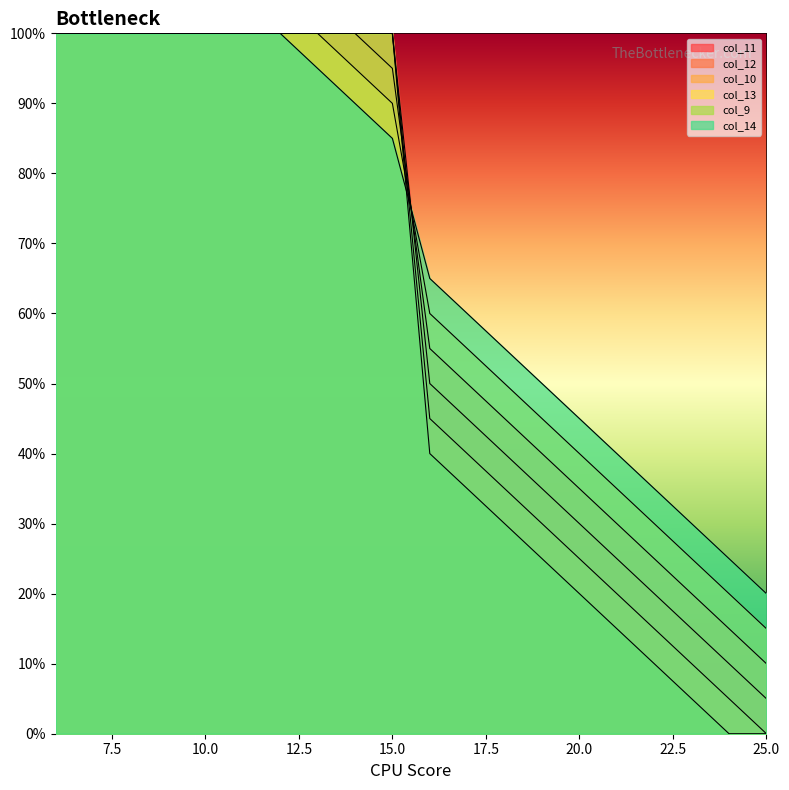

Which series changed the most between 6 and 13?

col_14